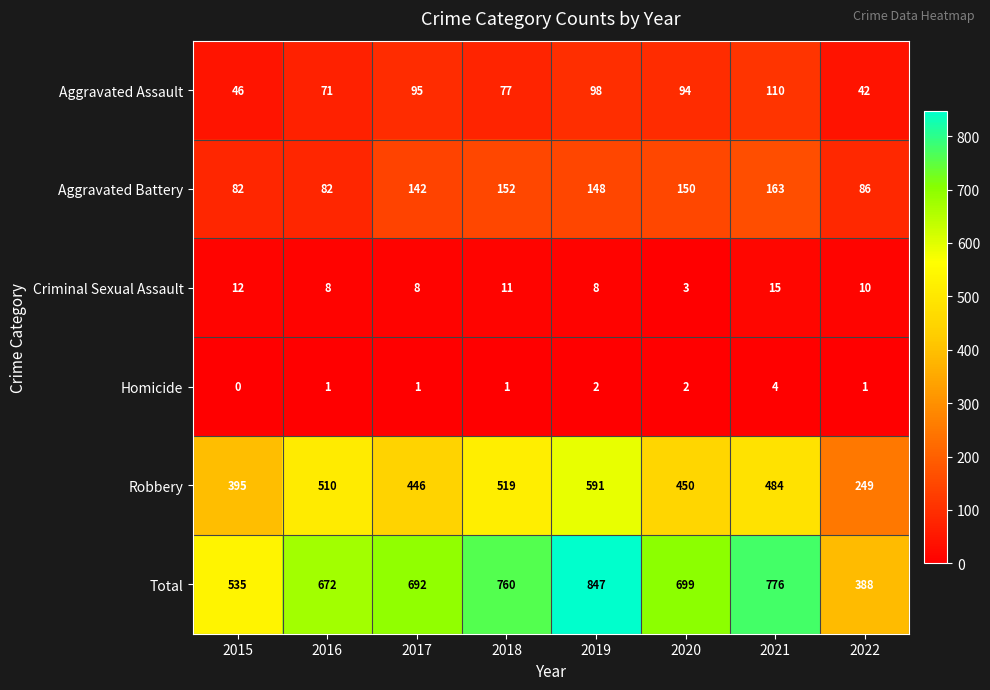

The Robbery series shows 591 at 2019. True or false?

True